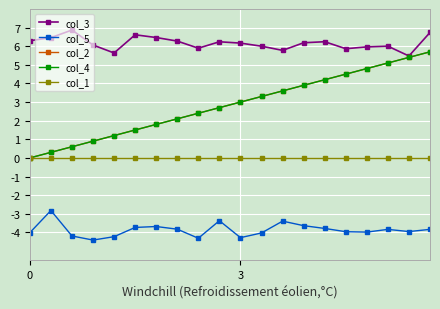

Does the chart have visible grid lines?

Yes